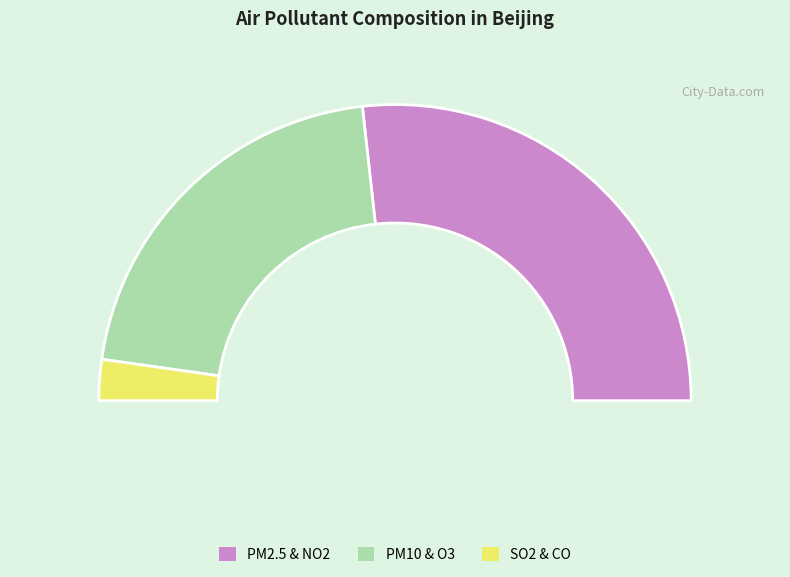

Is there a majority slice in this chart?

No